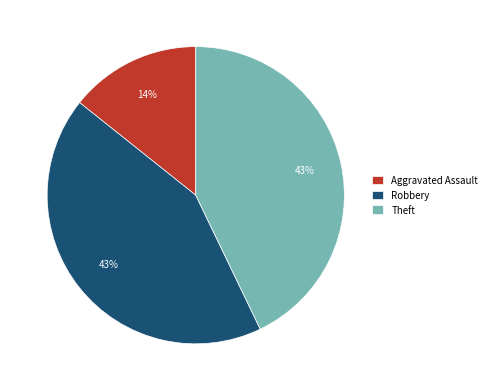

Is the sum of Theft and Robbery greater than half?

Yes